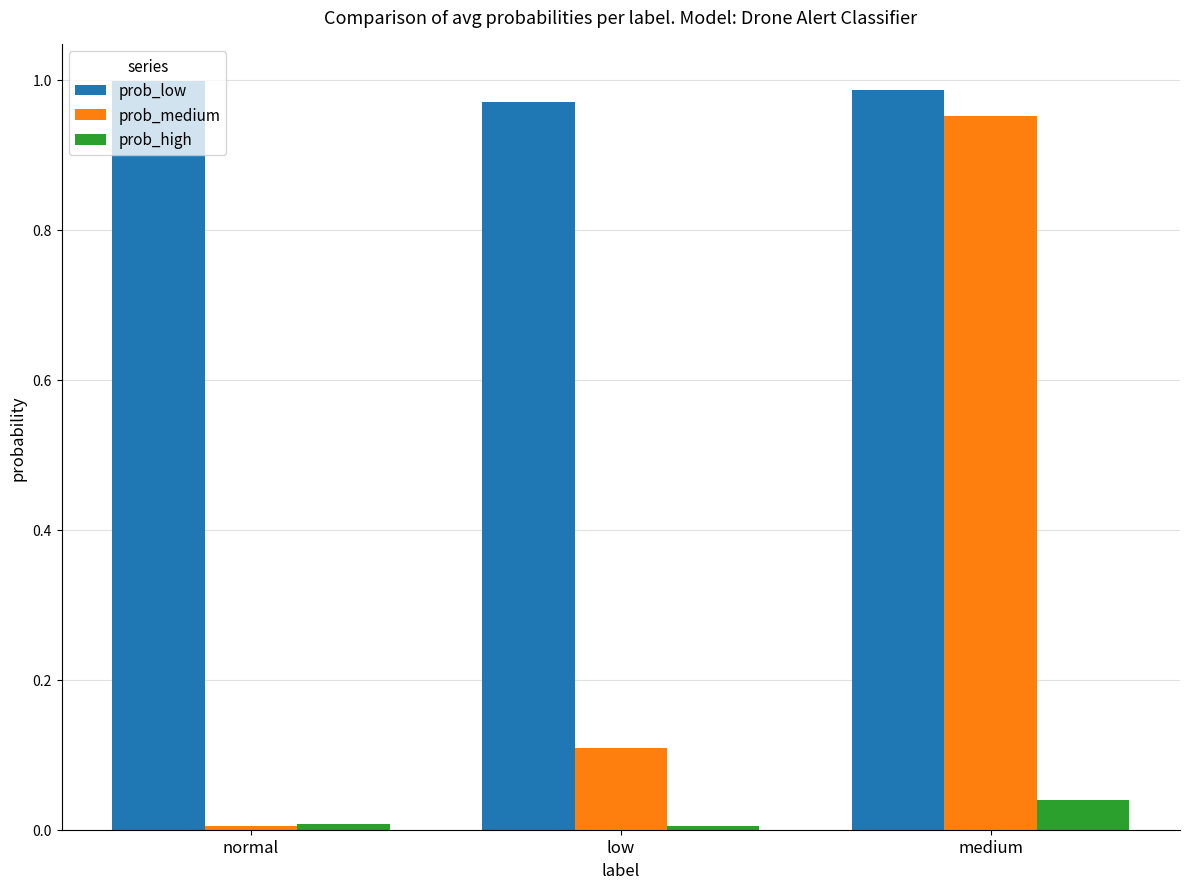

Is the value of prob_low at medium greater than the value of prob_high at medium?

Yes